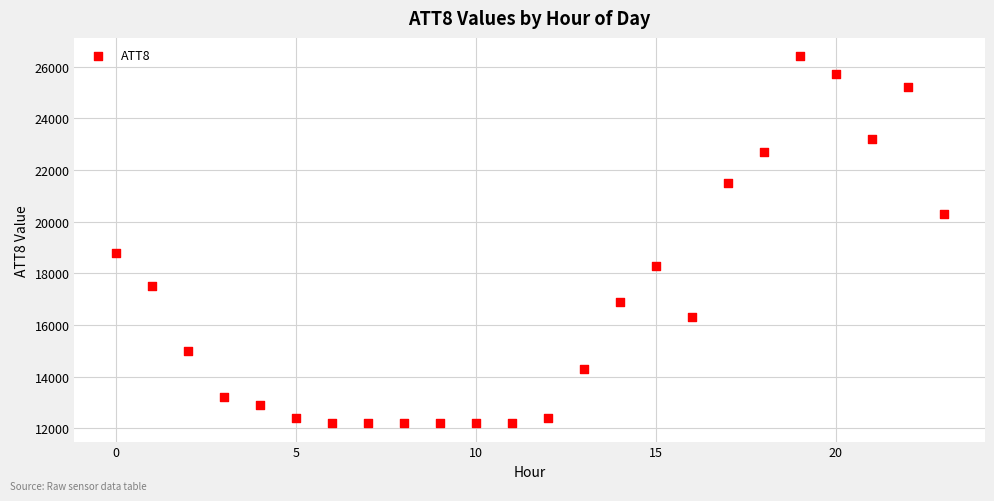

What Y value in the scatter plot is closest to 19300?

18800